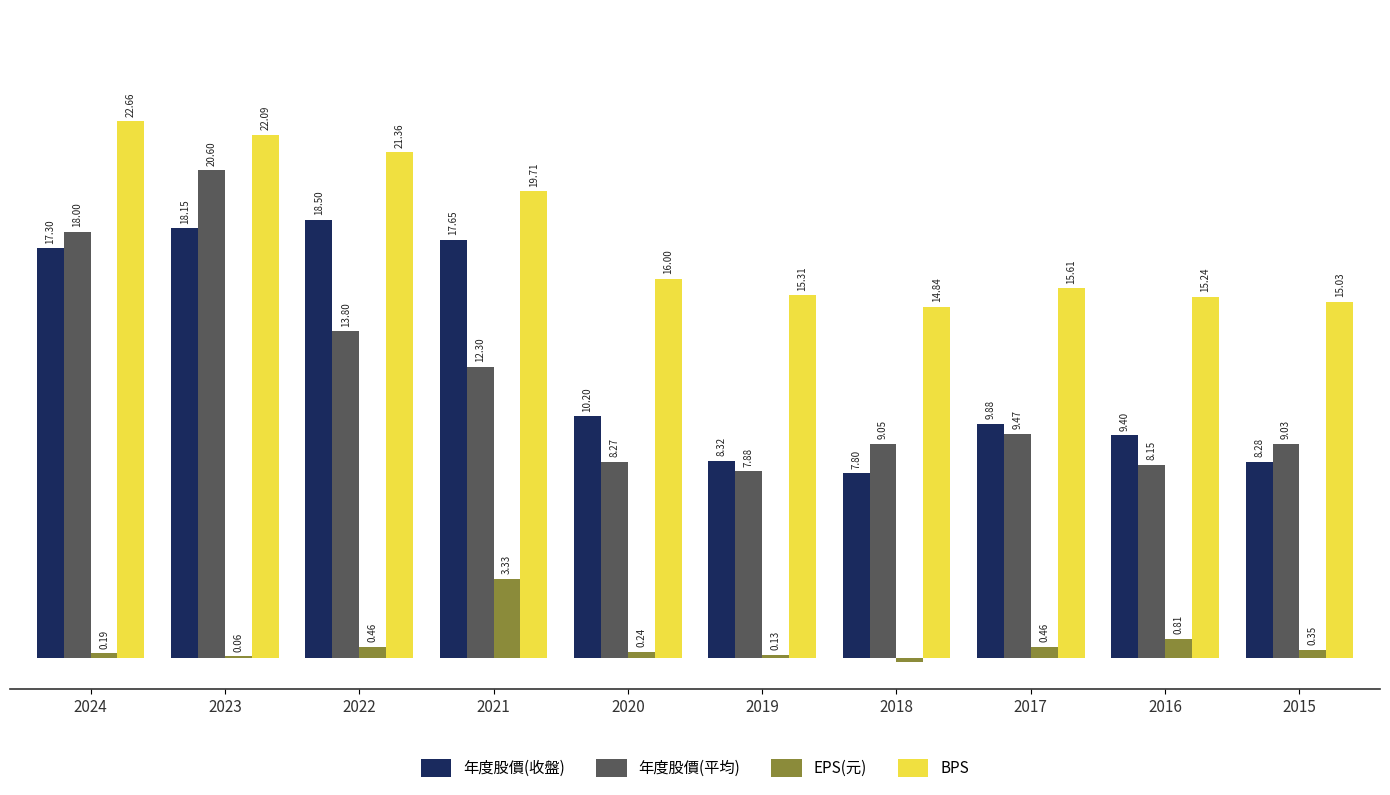

Between 2022 and 2020, which series saw the biggest shift?

年度股價(收盤)